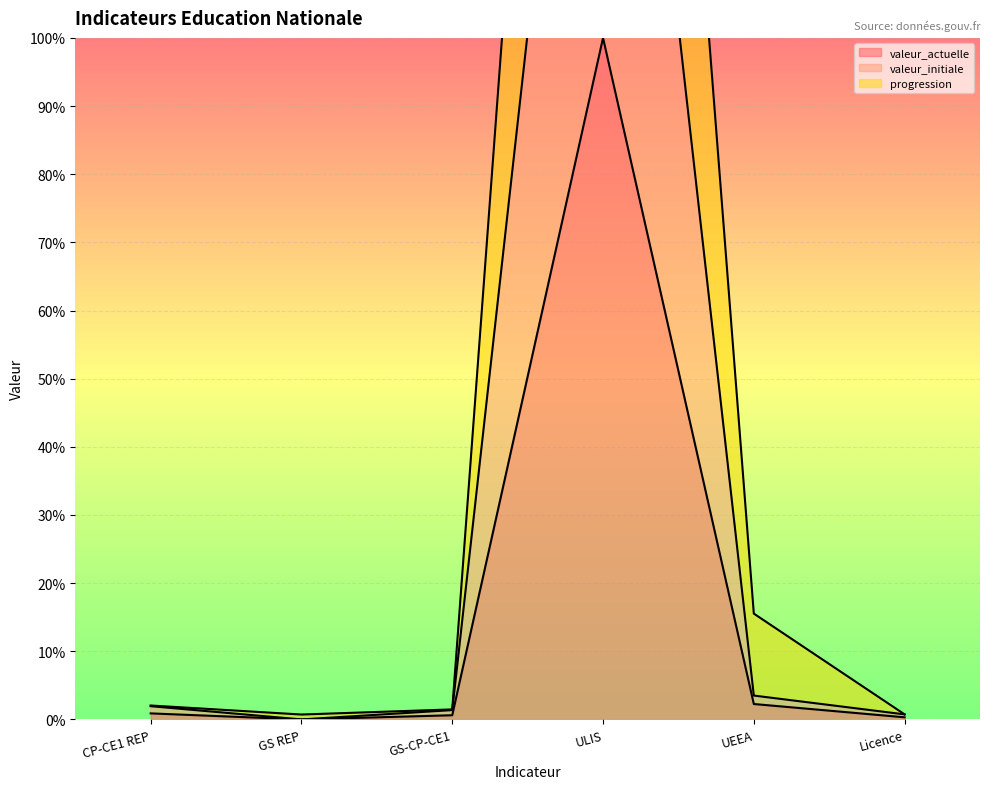

True or false: valeur_actuelle has a value of 152.1 at ULIS.

False